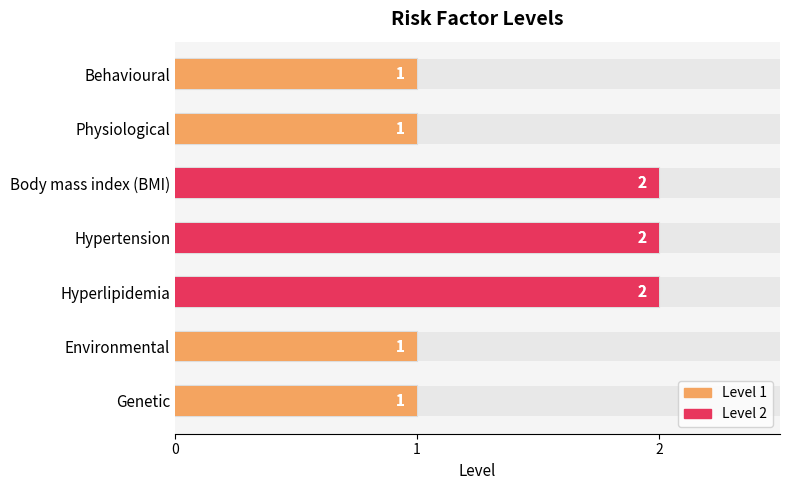

The chart shows a value of 4 at Body mass index (BMI). True or false?

False